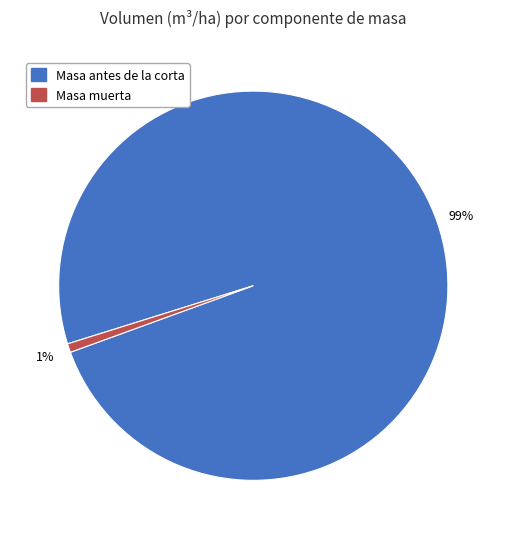

To the nearest percent, what is the average slice percentage?

50%